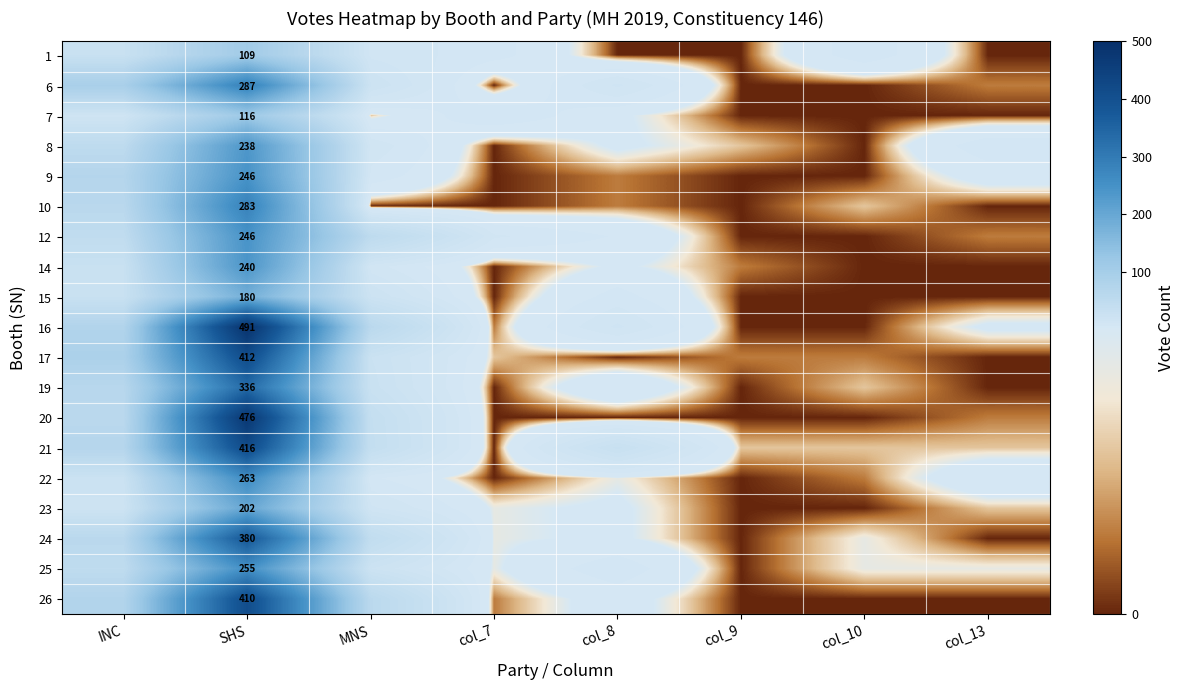

What is the total value across all series at SHS?

5586